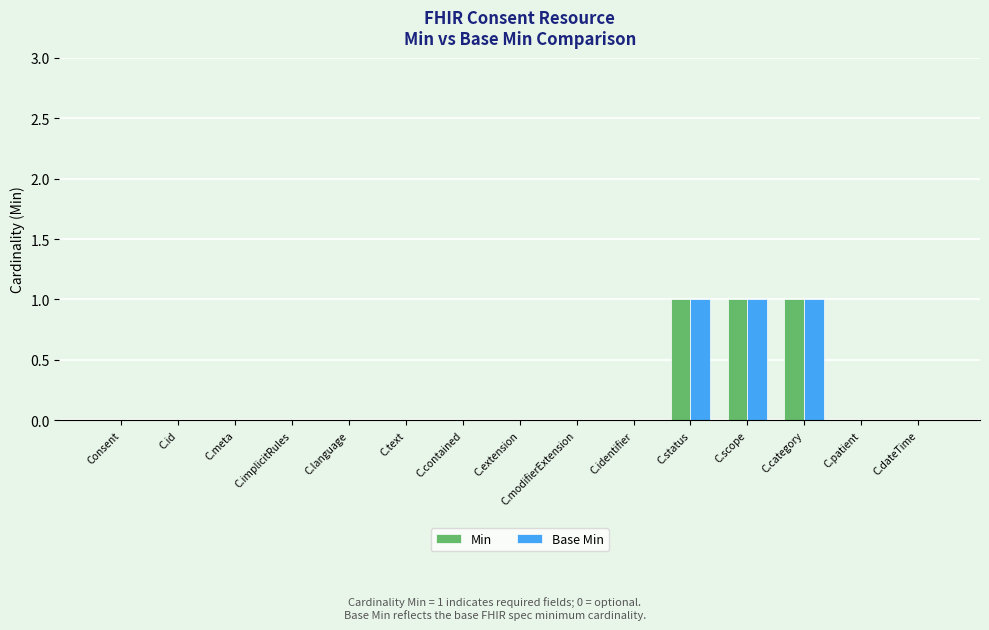

Reading left to right, transcribe all the data shown in this chart.

Min: 0	0	0	0	0	0	0	0	0	0	1	1	1	0	0
Base Min: 0	0	0	0	0	0	0	0	0	0	1	1	1	0	0